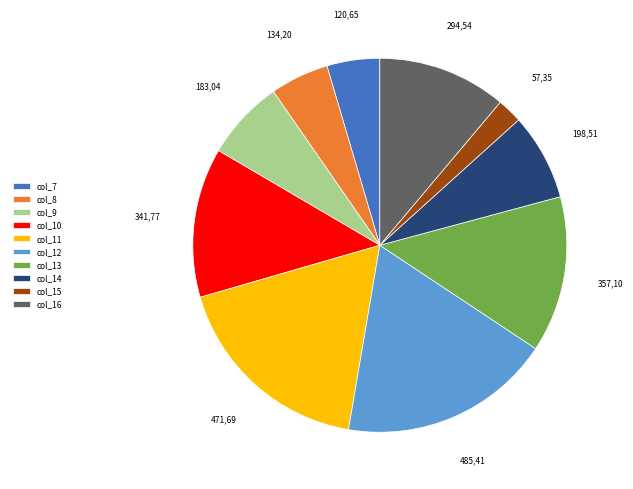

Which category has the biggest portion of the pie?

col_12